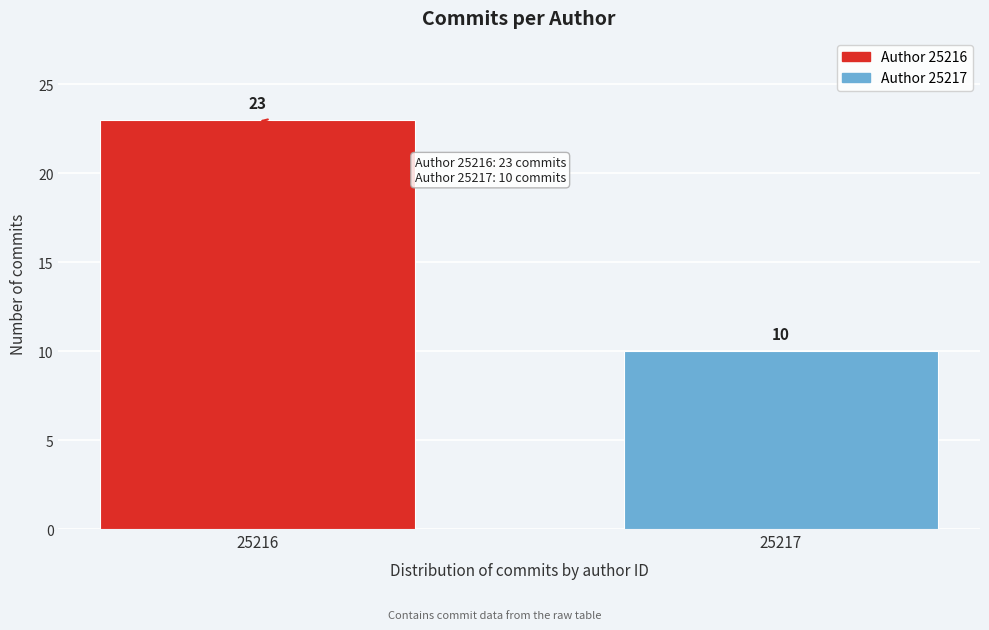

Reading left to right, transcribe all the data shown in this chart.

23	10